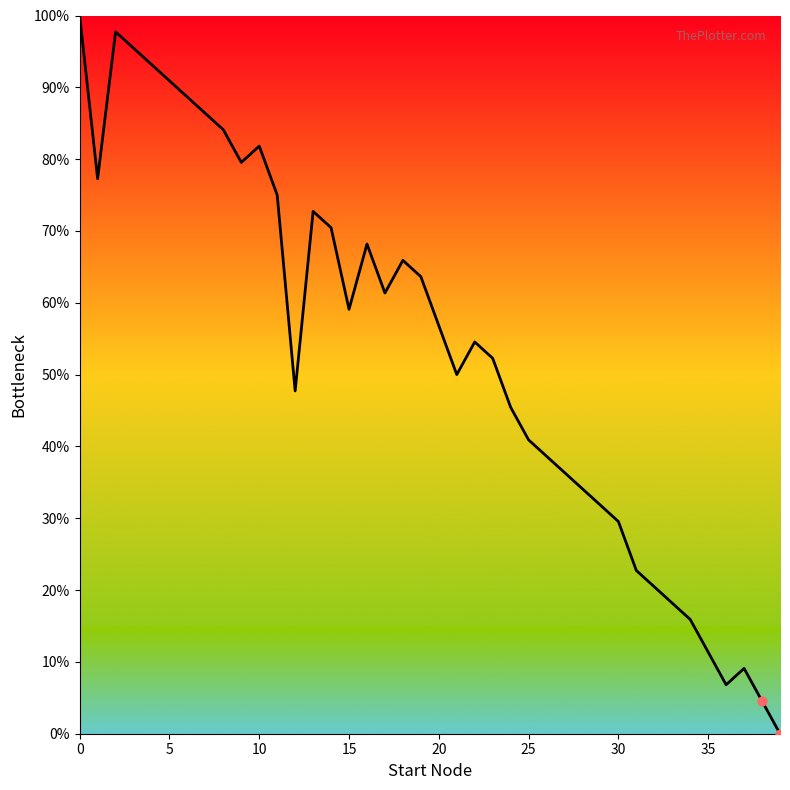

What is the difference between the maximum and minimum values?

100.0